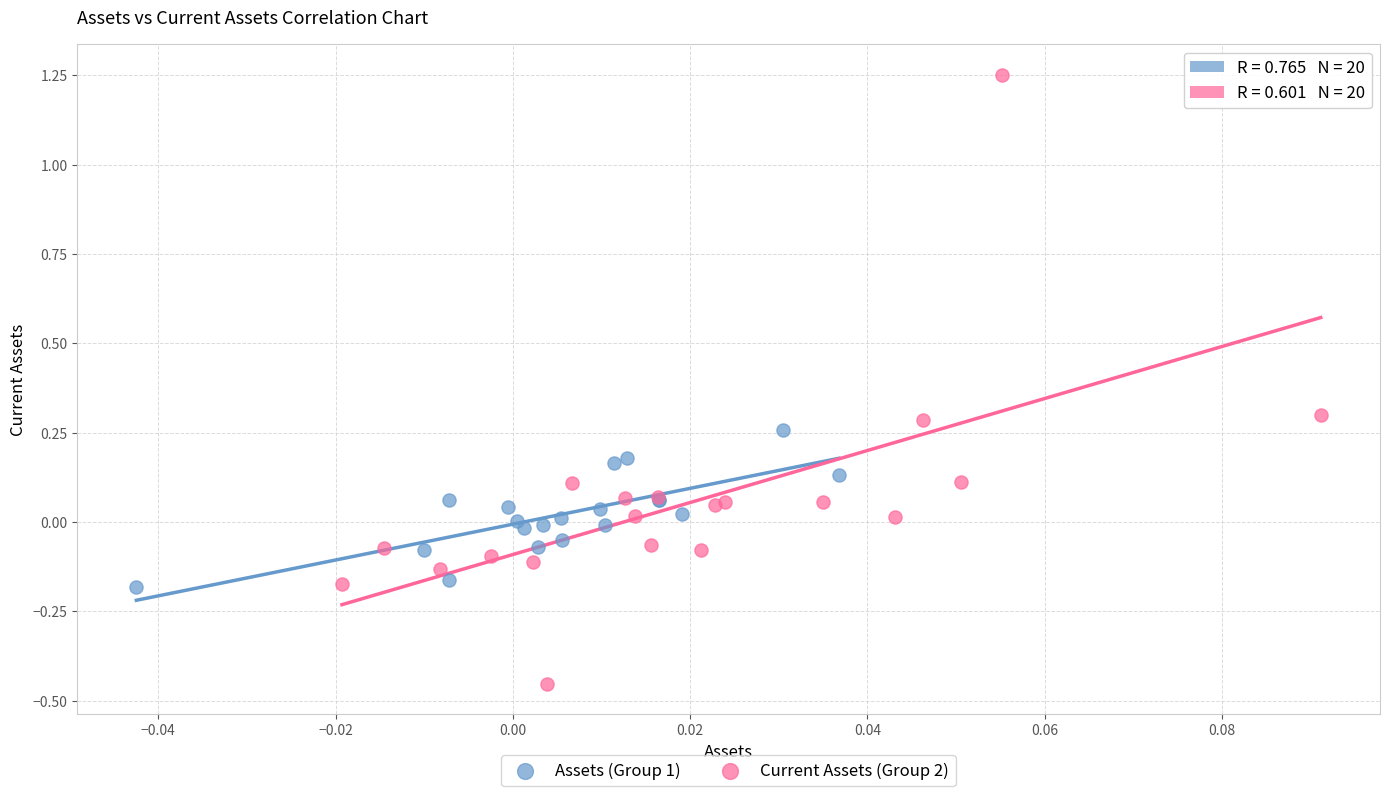

Which series contains the highest Y value?

Current Assets (Group 2)